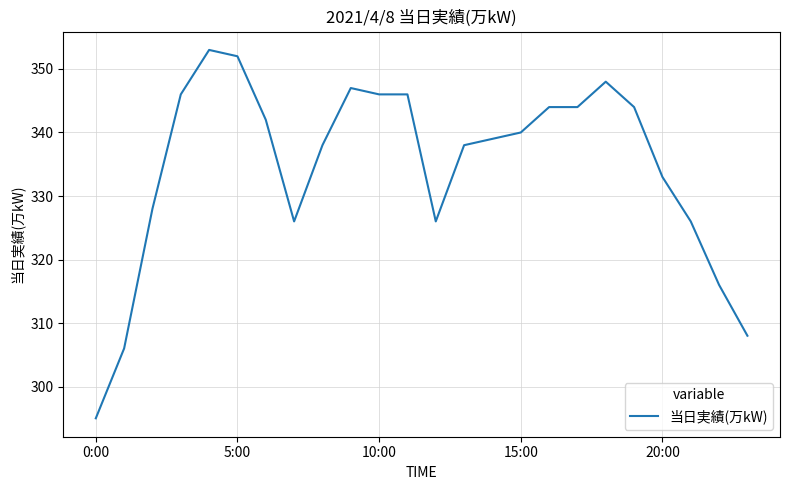

What is the minimum value shown in the chart?

295